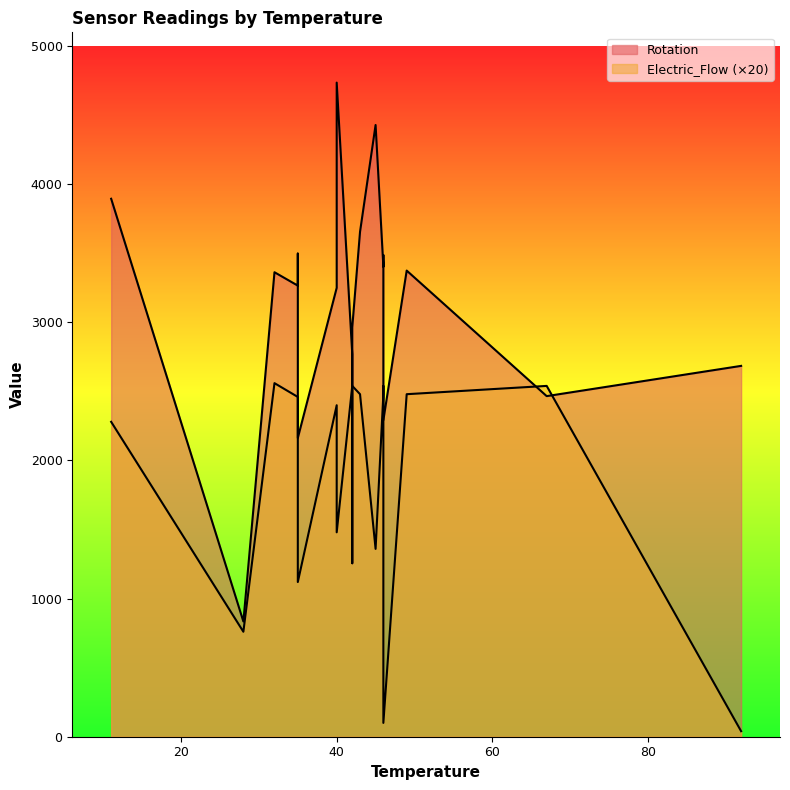

Reading left to right, transcribe all the data shown in this chart.

Rotation: 40=3250	92=2685	46=3403	46=2292	46=3487	67=2466	42=2770	42=1256	42=2964	28=834	49=3375	45=4429	32=3363	32=3363	32=3363	40=4736	35=3498	35=2163	35=3266	11=3895	43=3656
Electric_Flow: 40=120	92=2	46=124	46=5	46=127	67=127	42=127	42=127	42=127	28=38	49=124	45=68	32=128	32=128	32=128	40=74	35=110	35=56	35=123	11=114	43=124